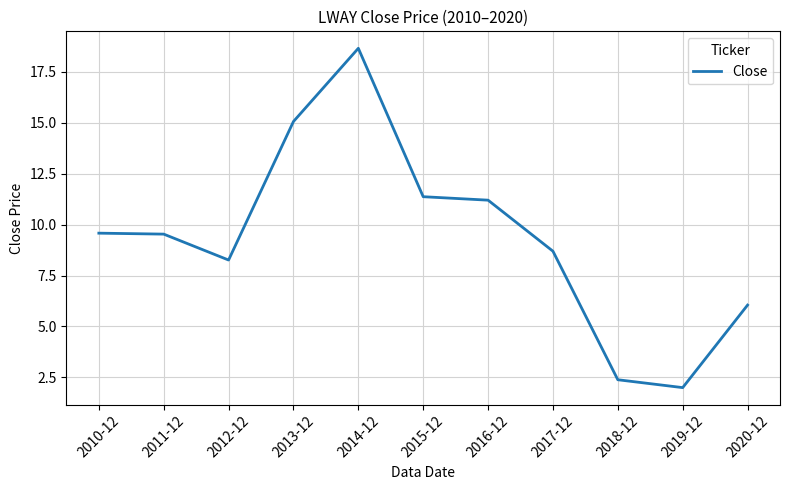

The chart shows a value of 3.5 at 2020-12. True or false?

False